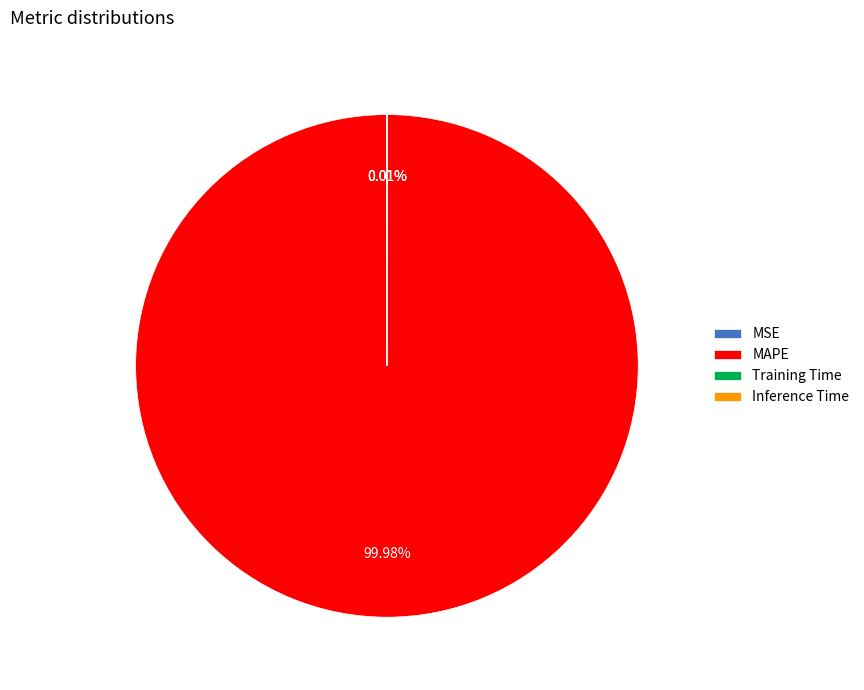

Which slice is the largest?

MAPE